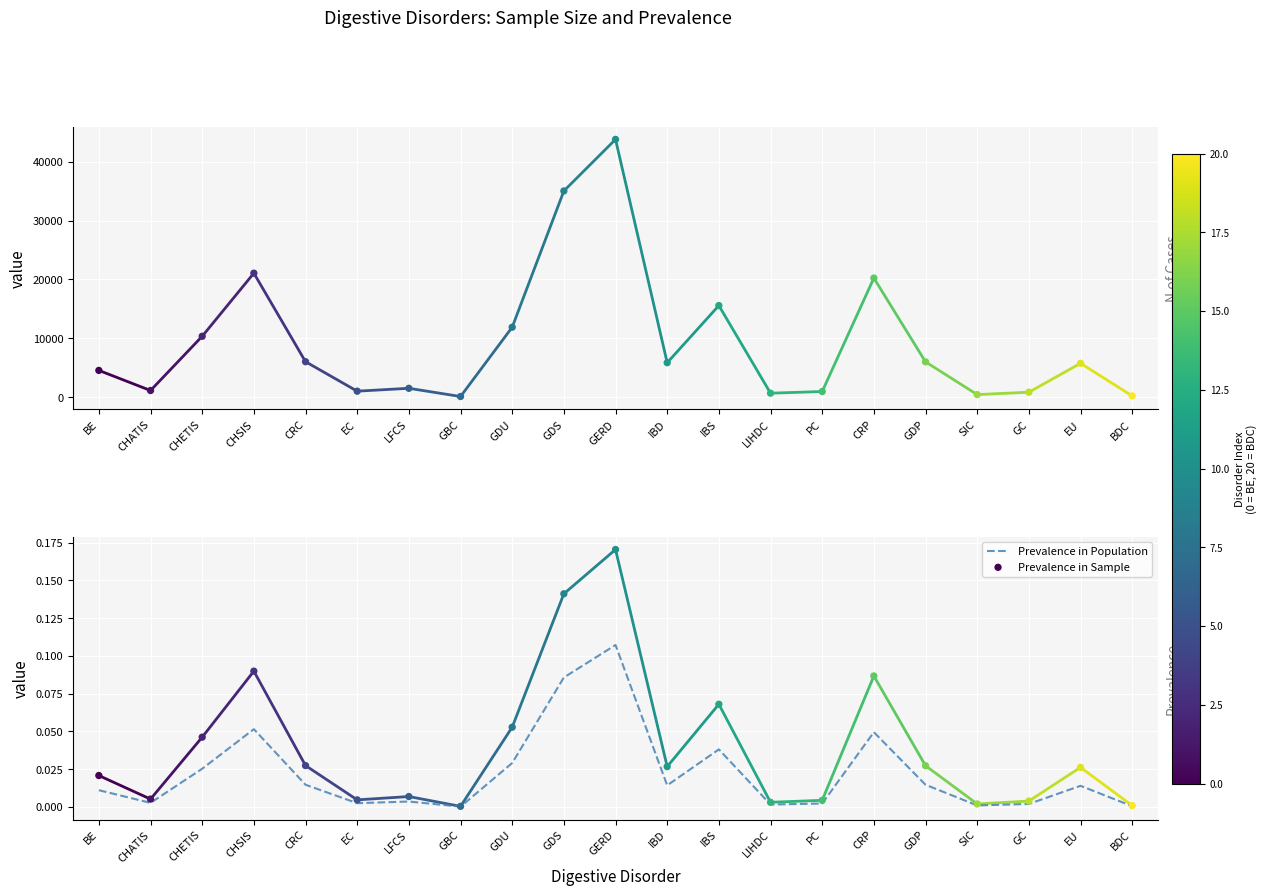

What is the total value across all series at LIHDC?

660.0